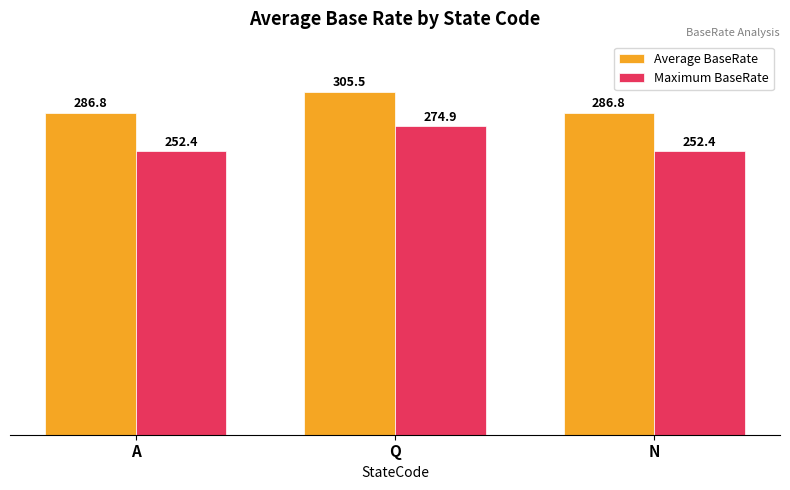

True or false: Average BaseRate has a value of 305.5 at Q.

True